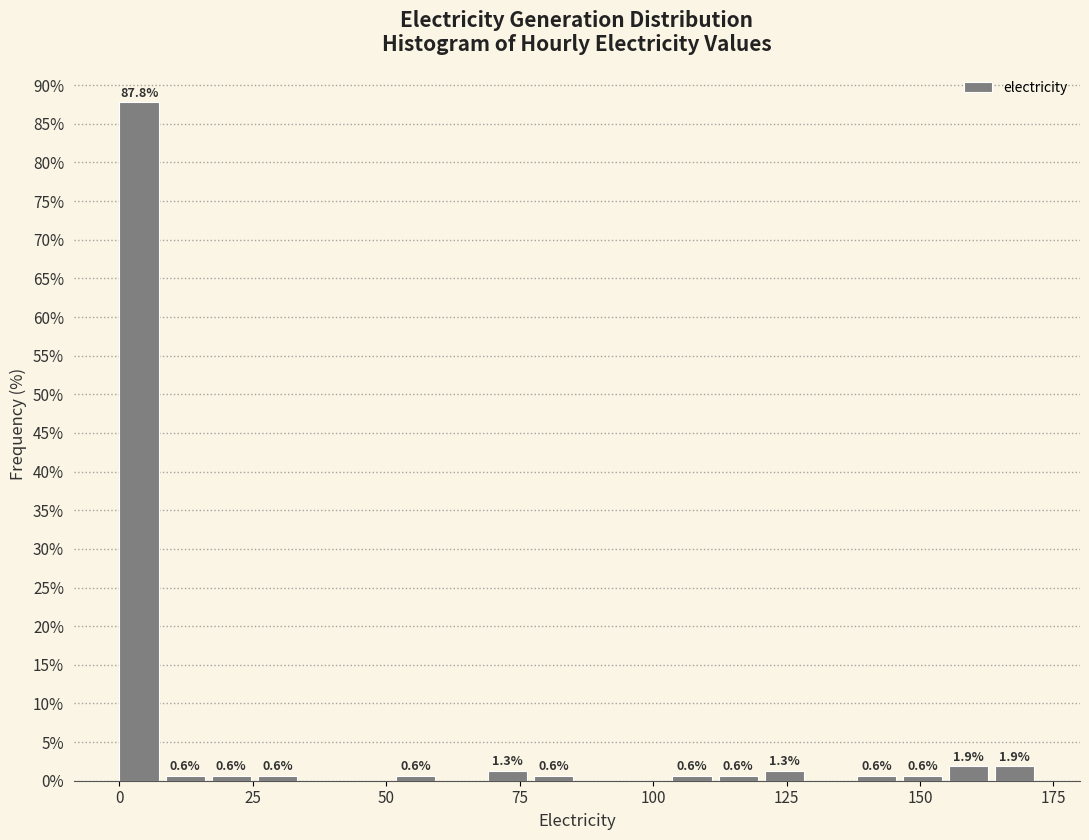

Read against the x-axis, roughly where is the centre of the tallest bar?

5